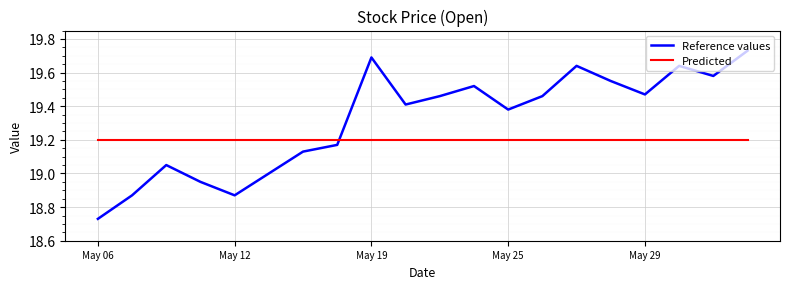

List the series in order of their peak value, lowest first.

Predicted, Reference values